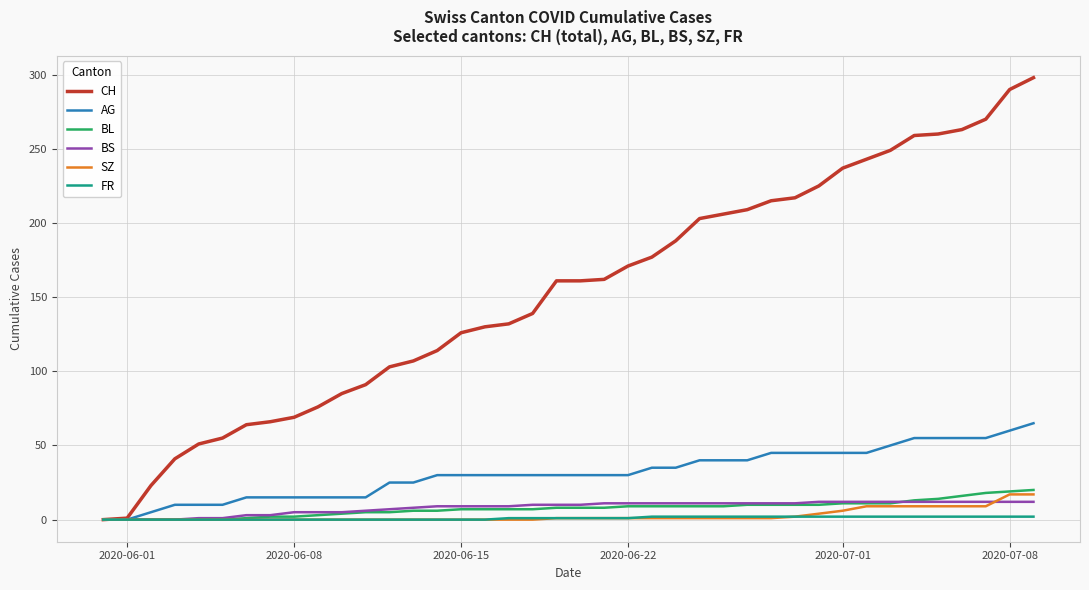

Which series has the largest total across all categories?

CH